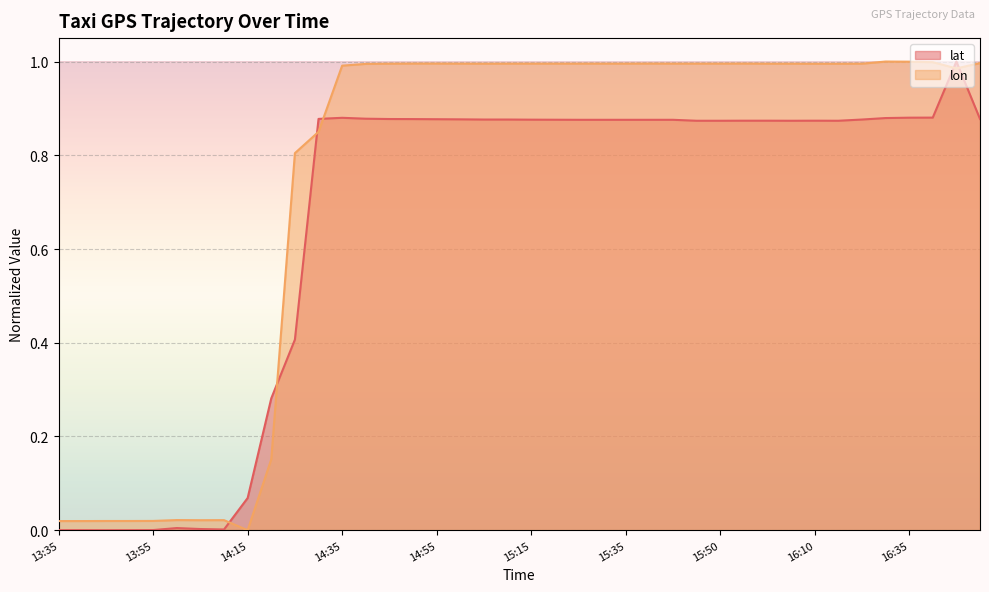

Read the lat value at 16:50.

1.0